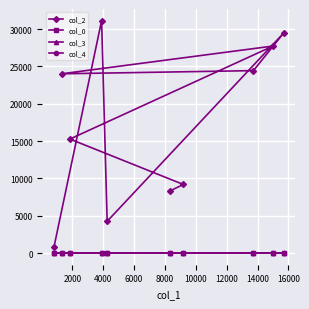

Which series has the largest range (max minus min)?

col_2